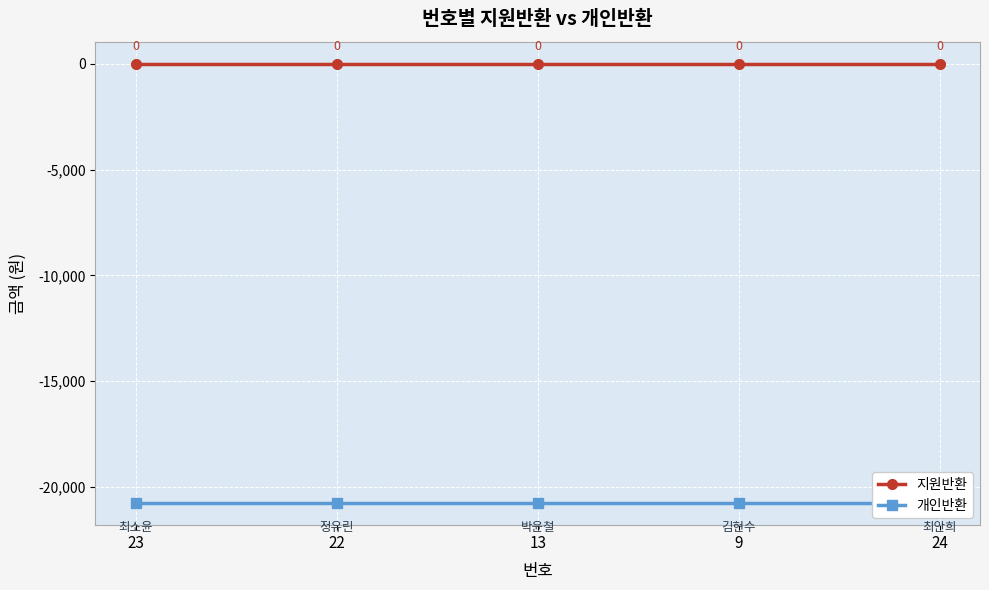

Which series has the largest range (max minus min)?

지원반환